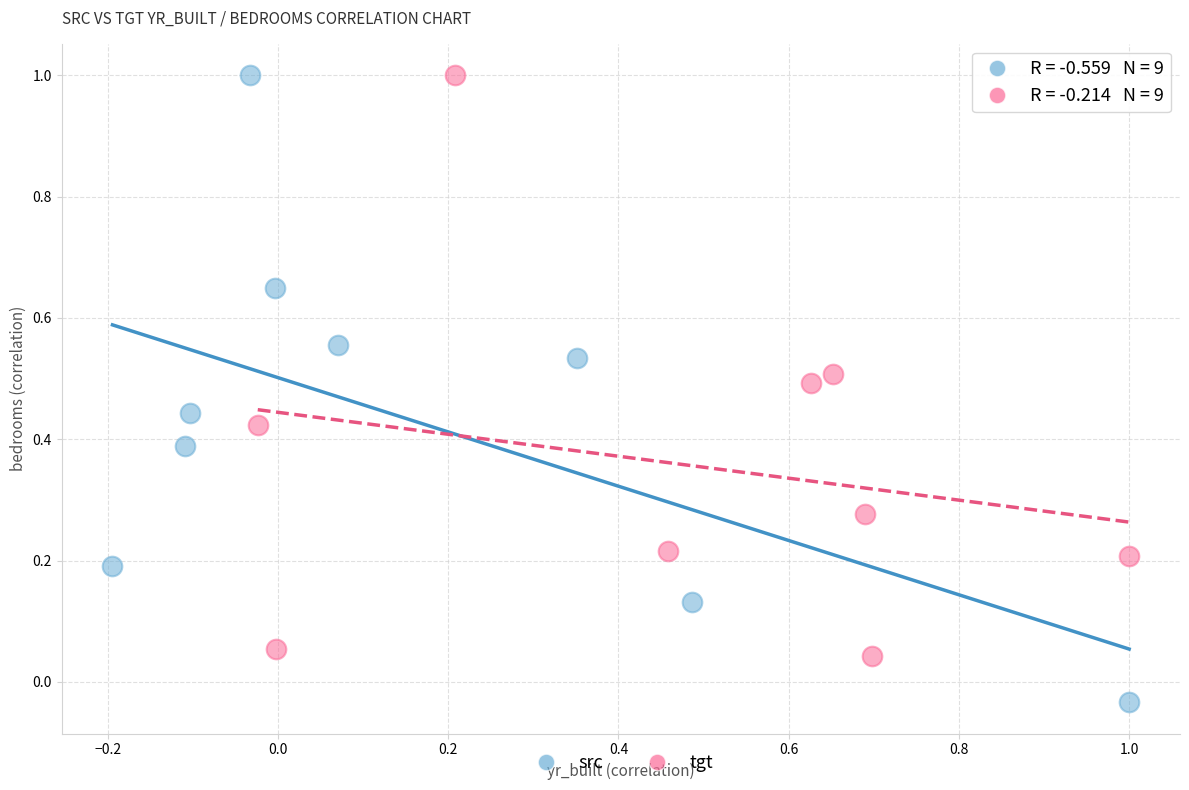

Which series has the largest Y range (max minus min)?

src